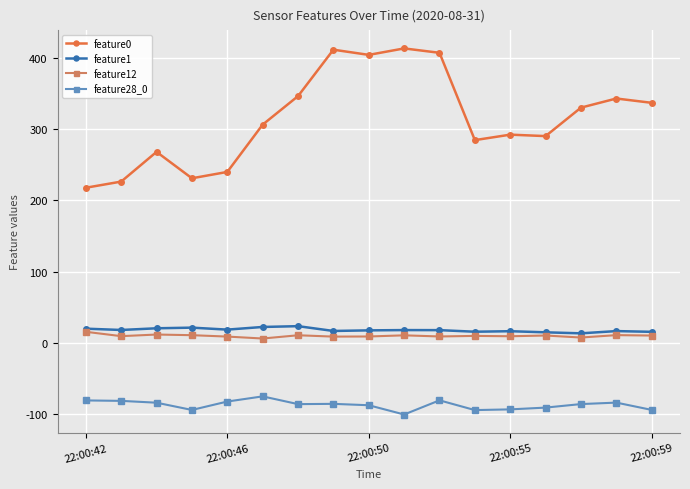

What is the maximum value for feature0?

413.1